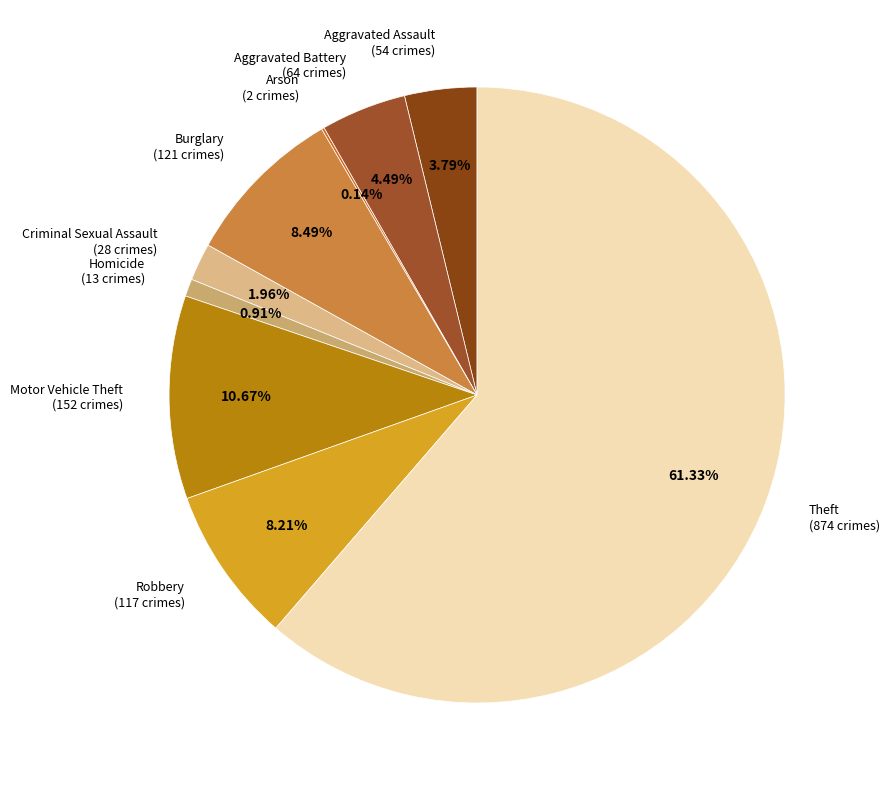

Do Burglary (121 crimes) and Aggravated Battery (64 crimes) together represent more than half of the pie?

No